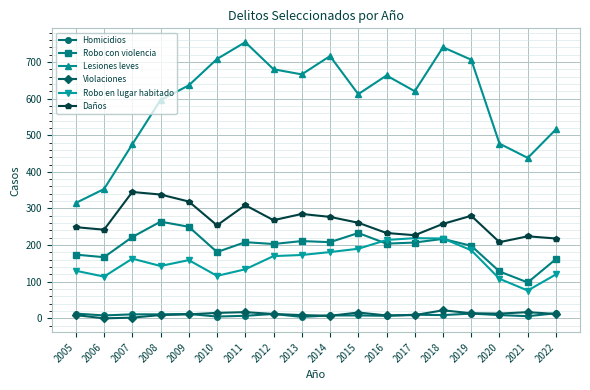

What is the lowest value of the Lesiones leves series?

315